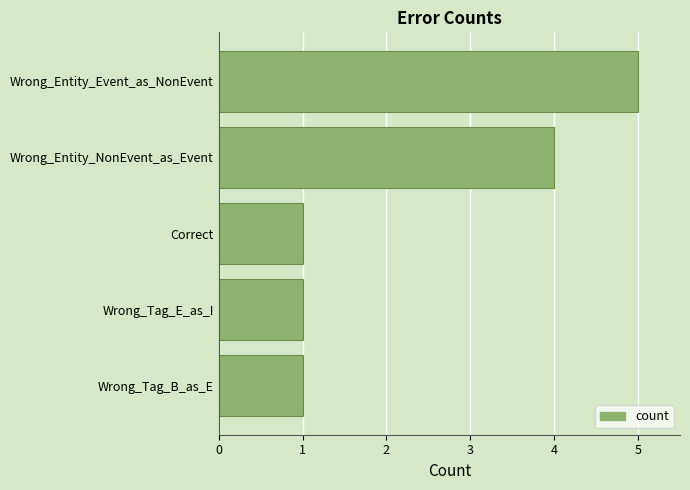

Is it true that the value at Wrong_Entity_NonEvent_as_Event is 4?

True